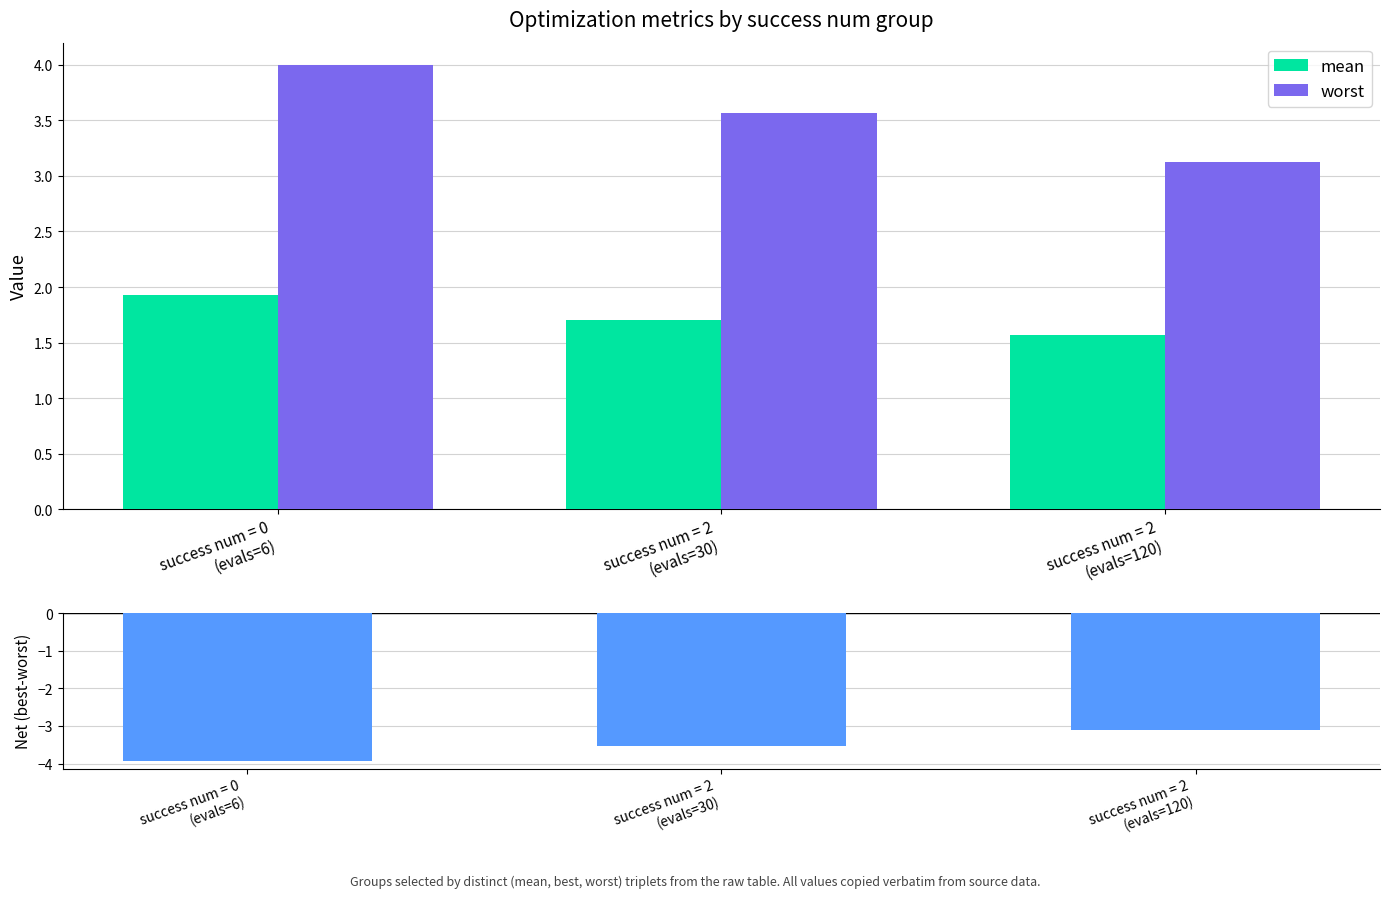

What is the difference between the maximum and minimum values in the worst series?

0.9